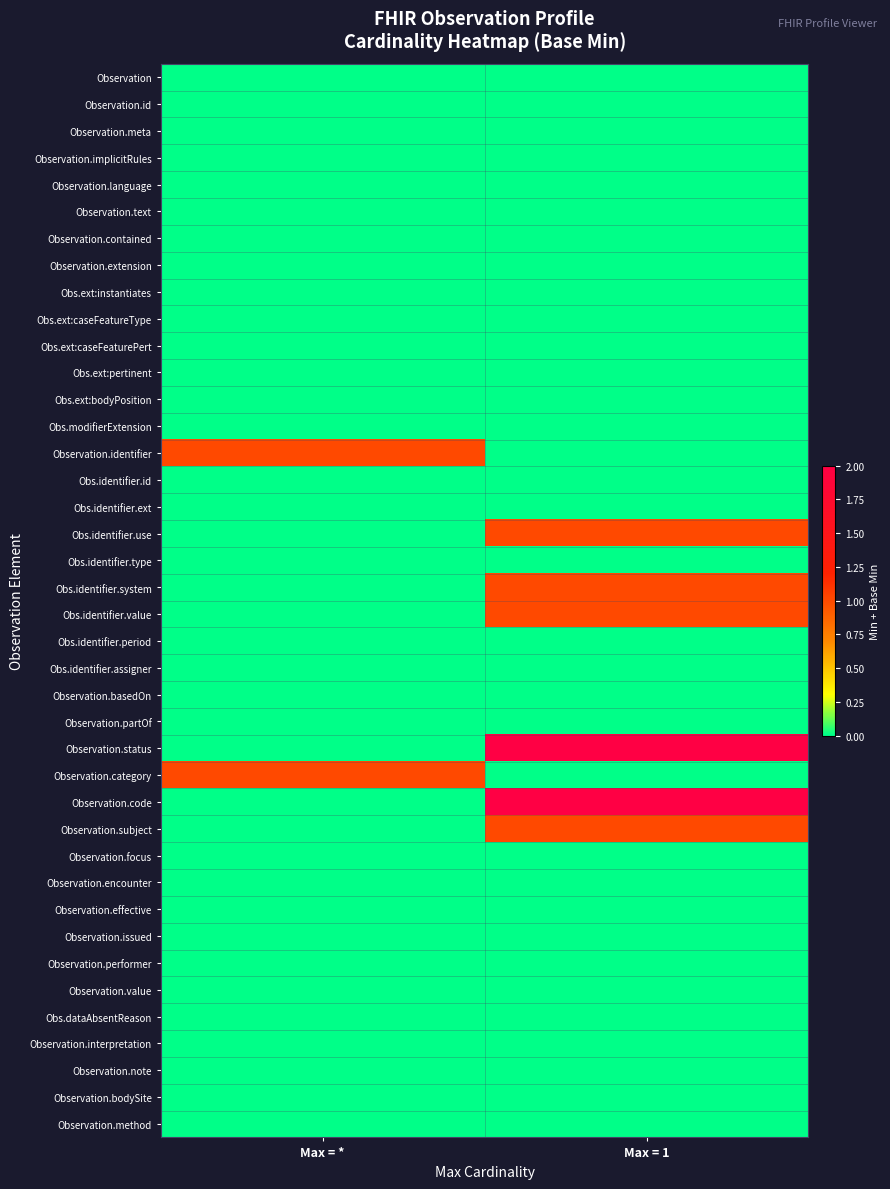

Which has a higher value, Max = 1 or Max = *?

Max = 1